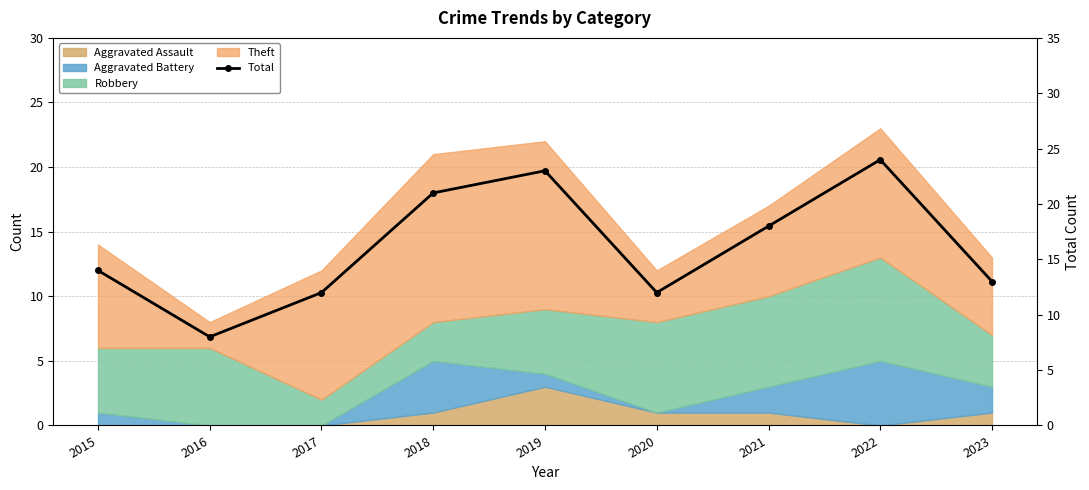

Reading right to left, extract all data points from this chart.

13	24	18	12	23	21	12	8	14